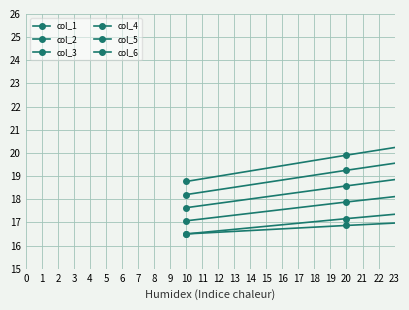

What is the average value of the col_3 series?

19.5